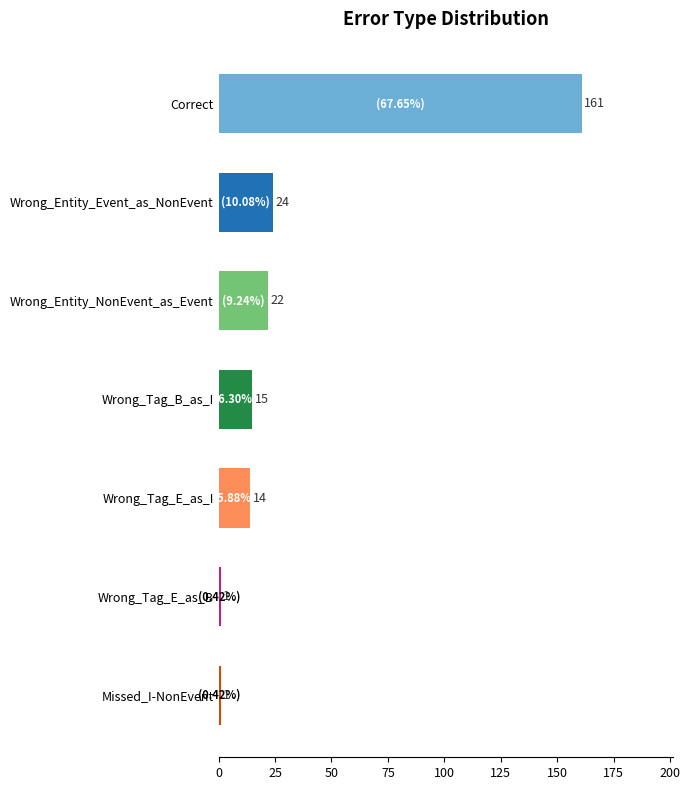

What is the maximum value shown in the chart?

161